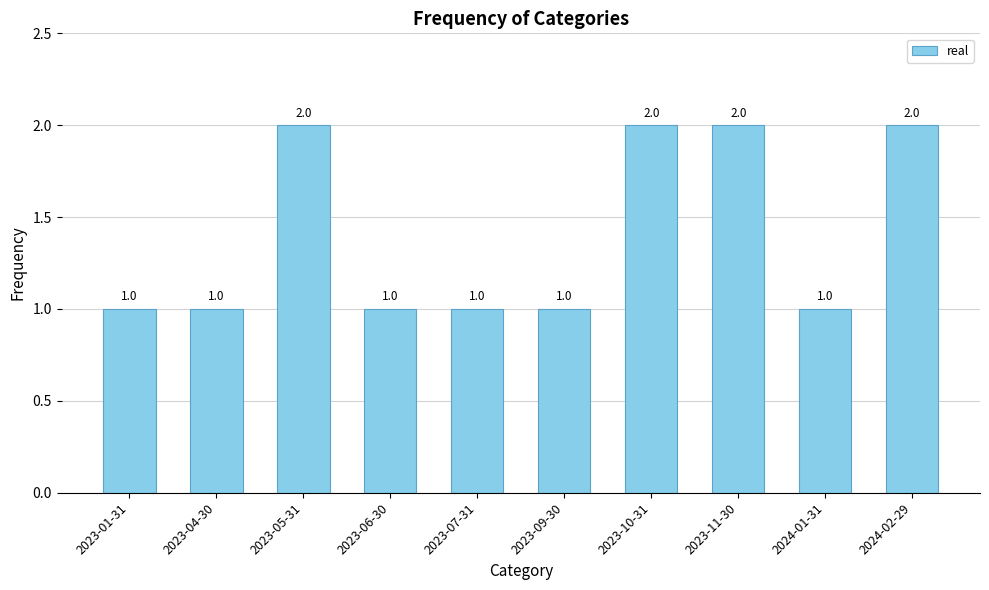

Count the values in the range 1 to 2.

10